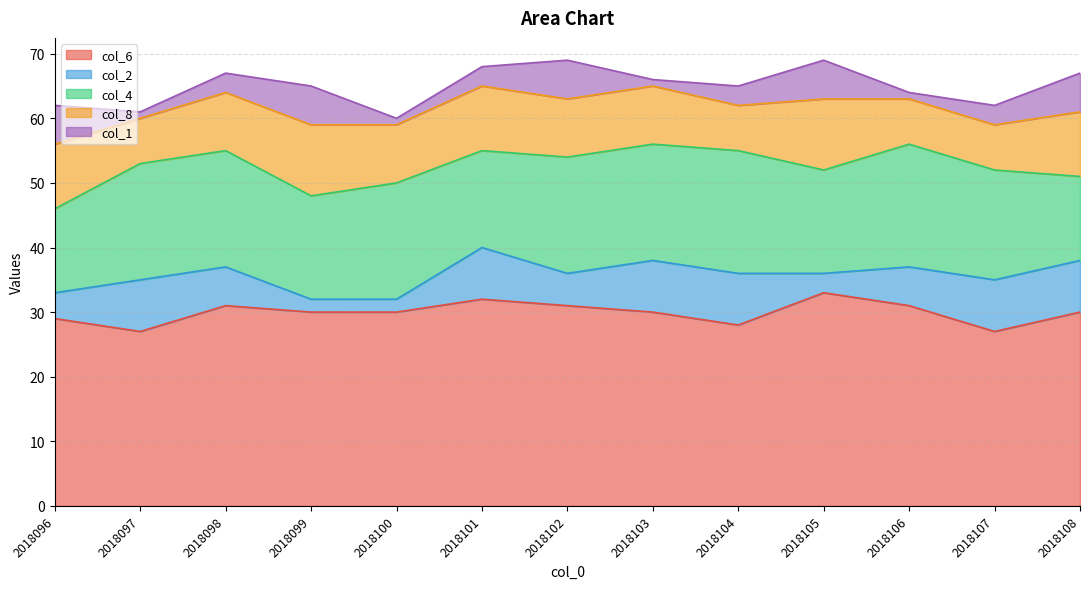

Count the number of data series in this chart.

5